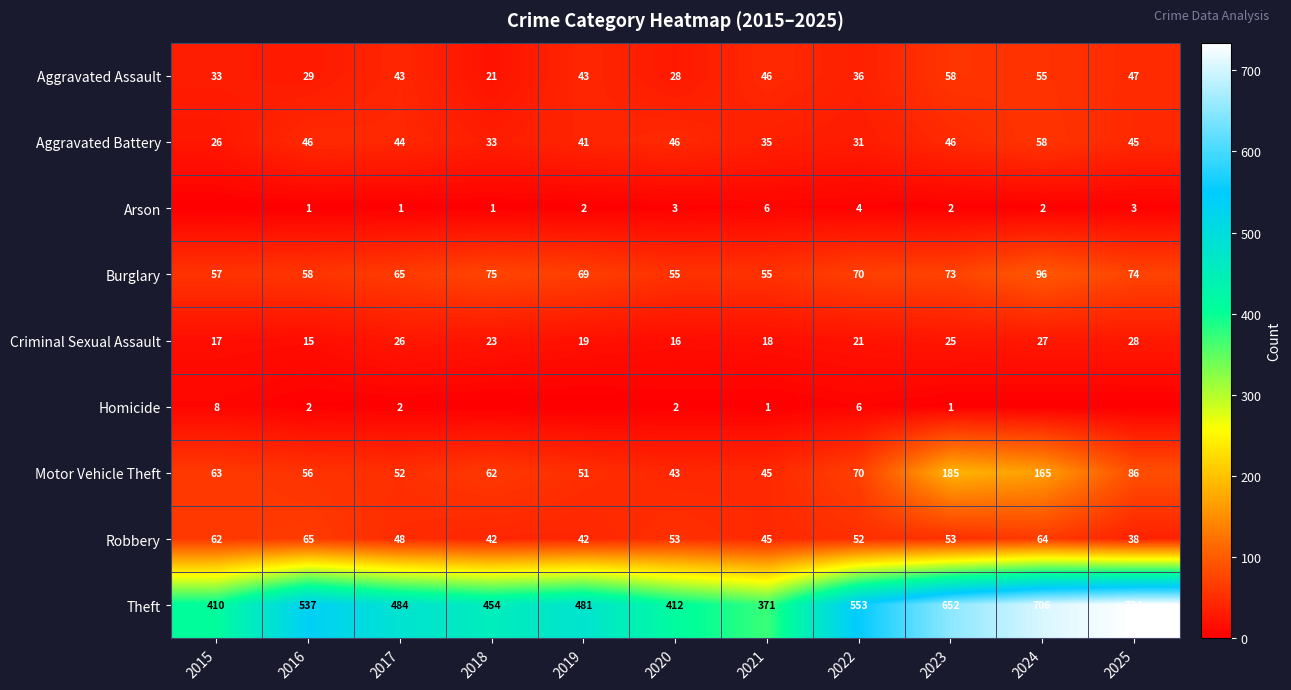

Where does the Burglary series first go above 69?

2018